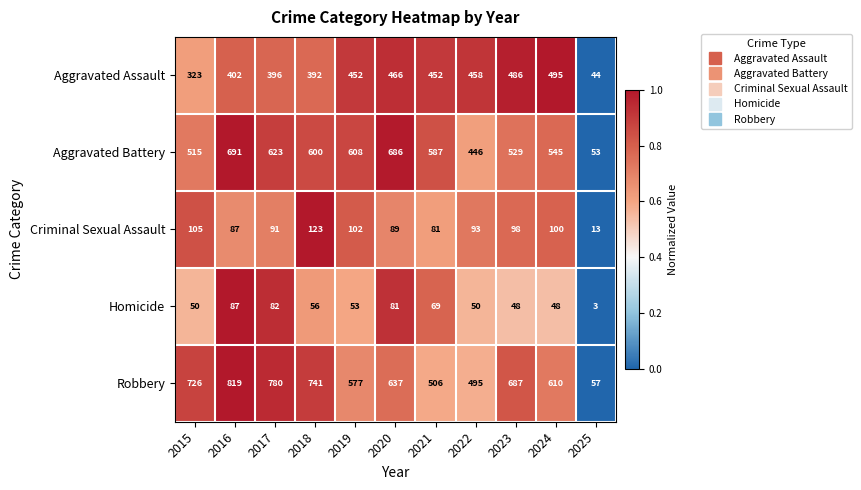

At 2023, list the series in order from largest to smallest.

Robbery, Aggravated Battery, Aggravated Assault, Criminal Sexual Assault, Homicide